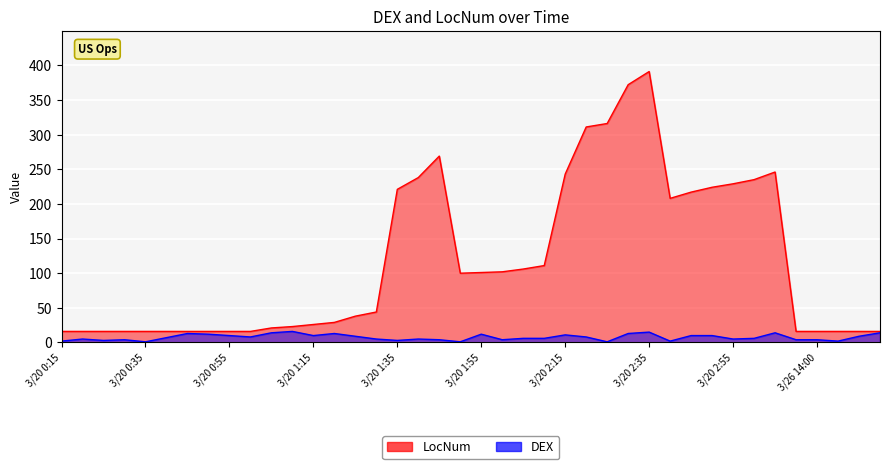

At which category does LocNum reach its first local valley?

3/20 1:50